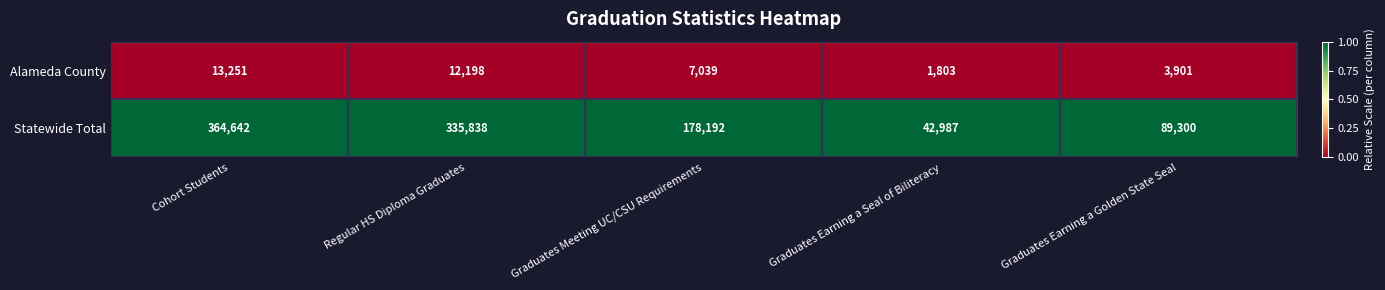

The value of Statewide Total at Graduates Meeting UC/CSU Requirements is 178192. True or false?

True